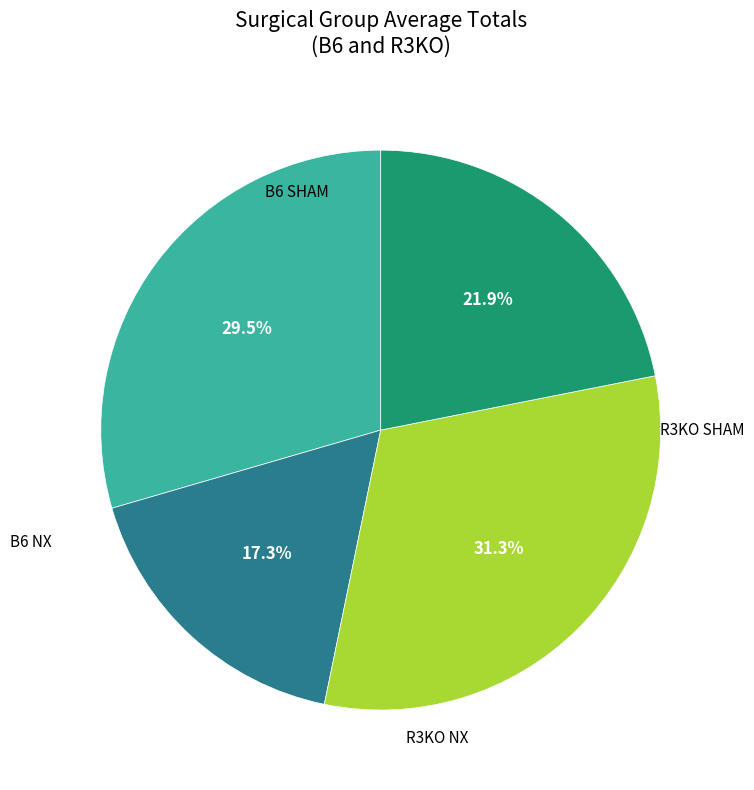

Is there any slice that represents more than half of the pie?

No